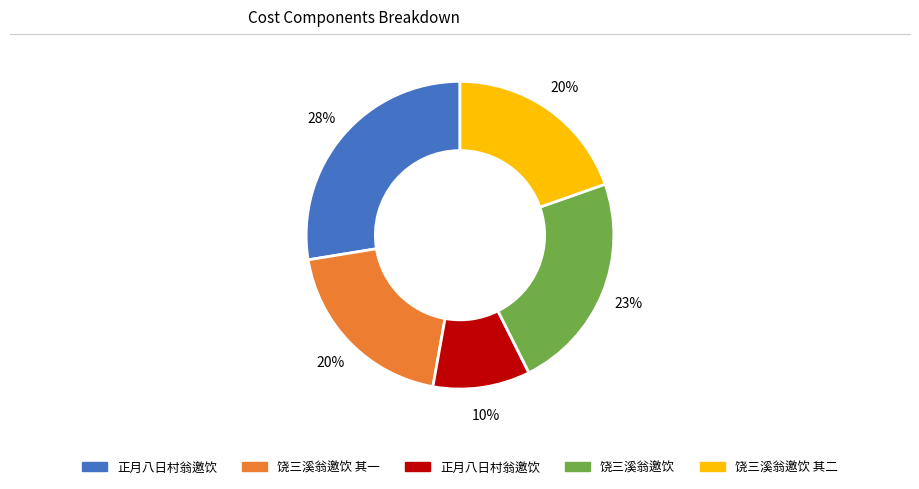

To the nearest percent, what is the average slice percentage?

20%